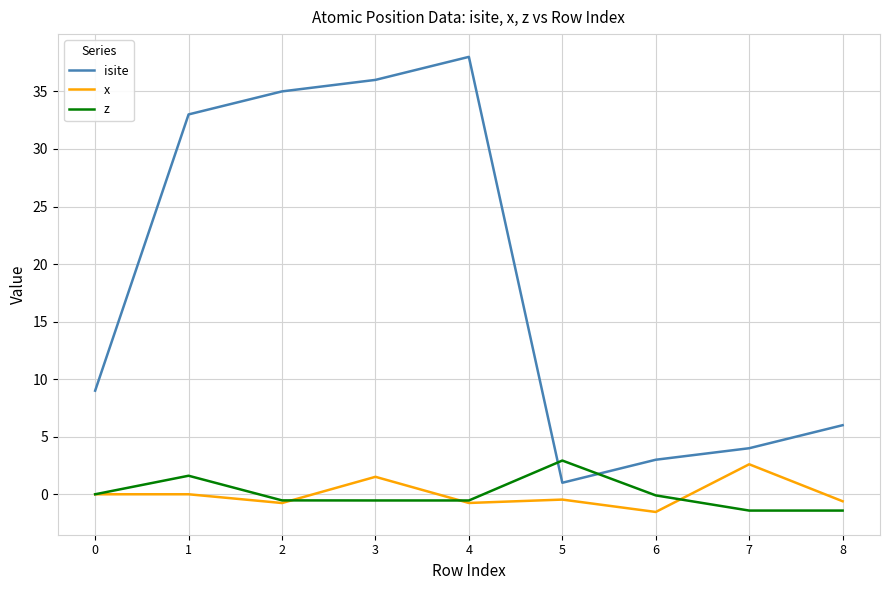

Where is the first local maximum for z?

1